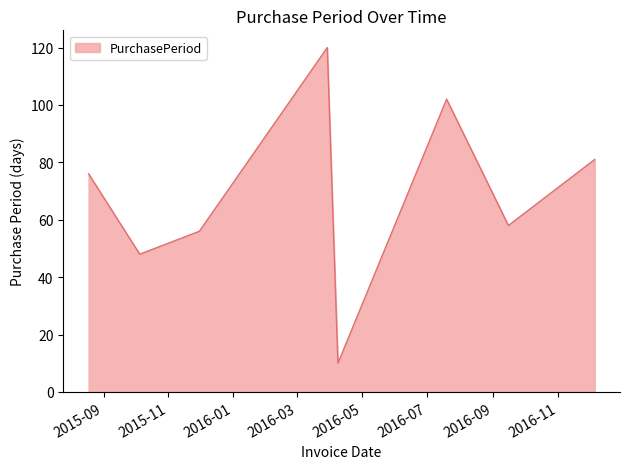

What is the difference between the second highest and second lowest values?

54